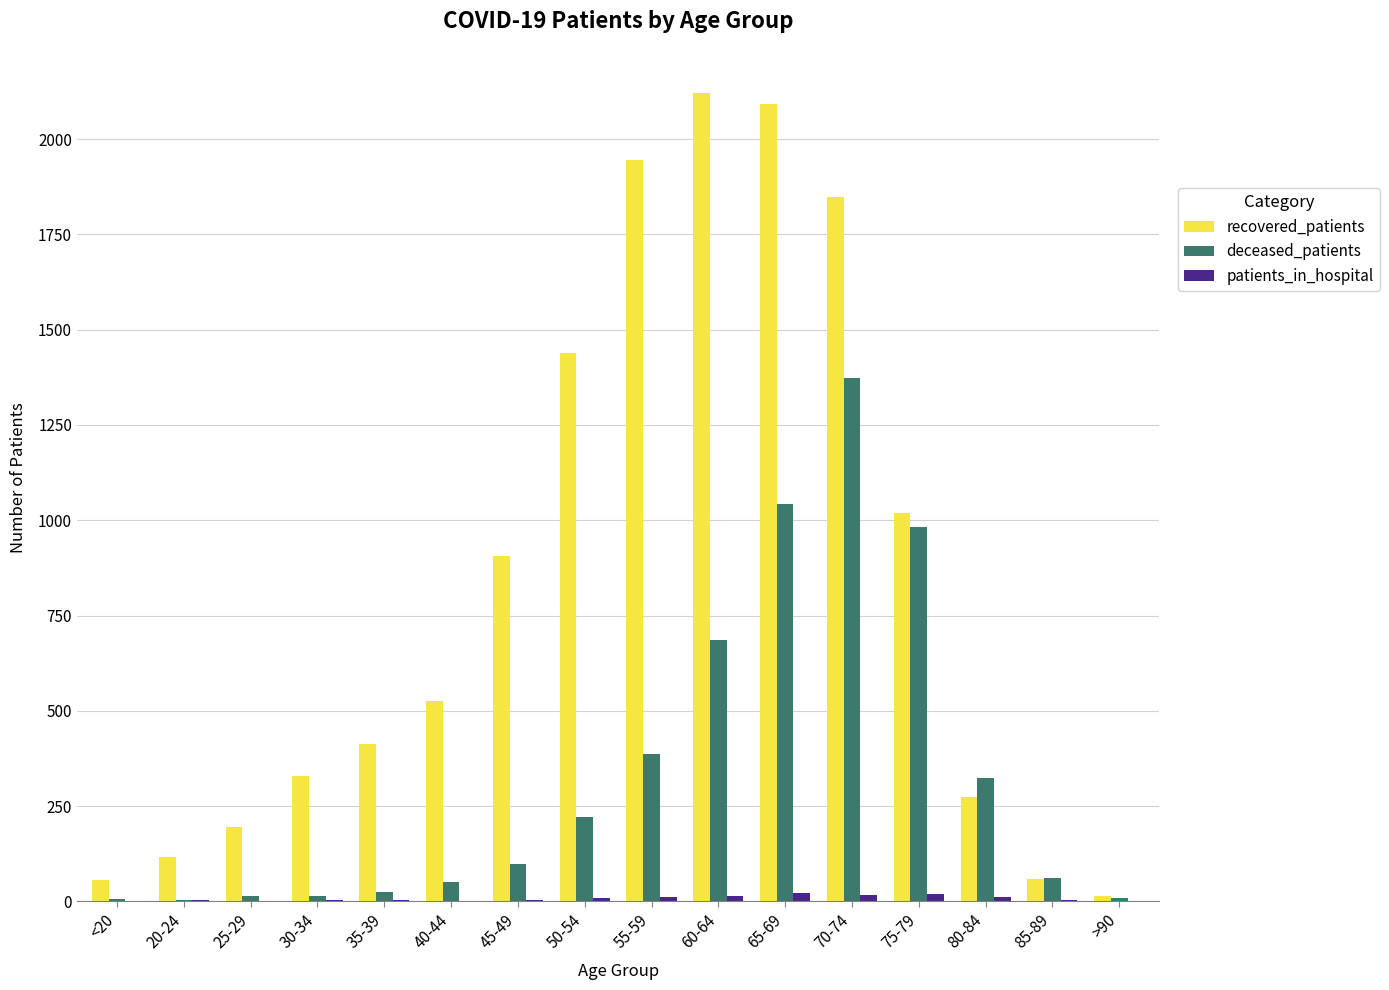

What is the highest value of the recovered_patients series?

2120